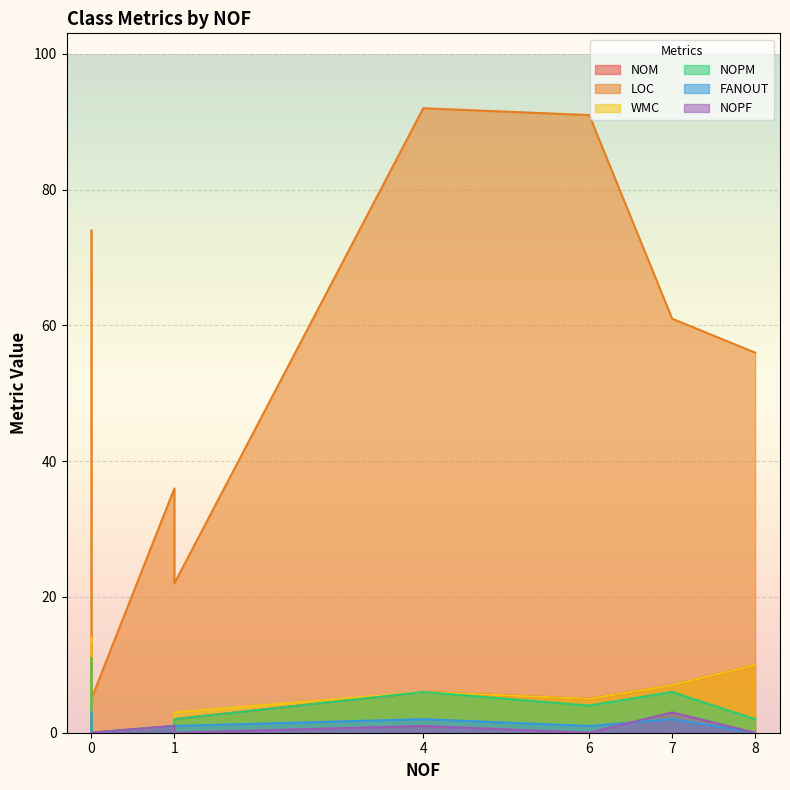

What is the average value of the LOC series?

50